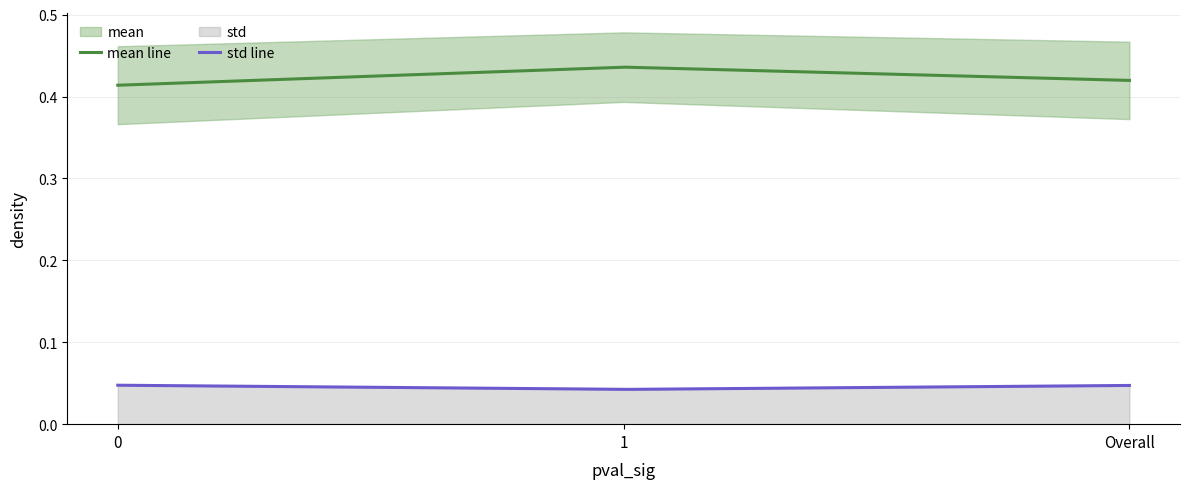

Is the value of std at 0 greater than the value of mean at 1?

No